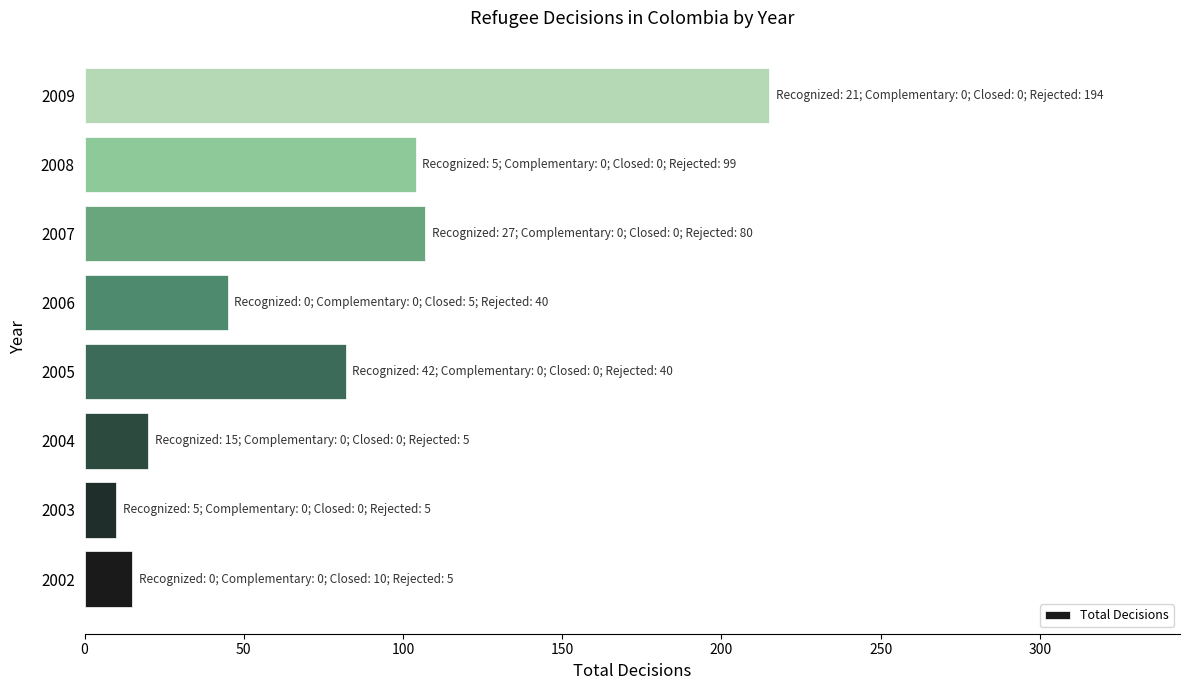

Between 2003 and 2007, which is larger?

2007